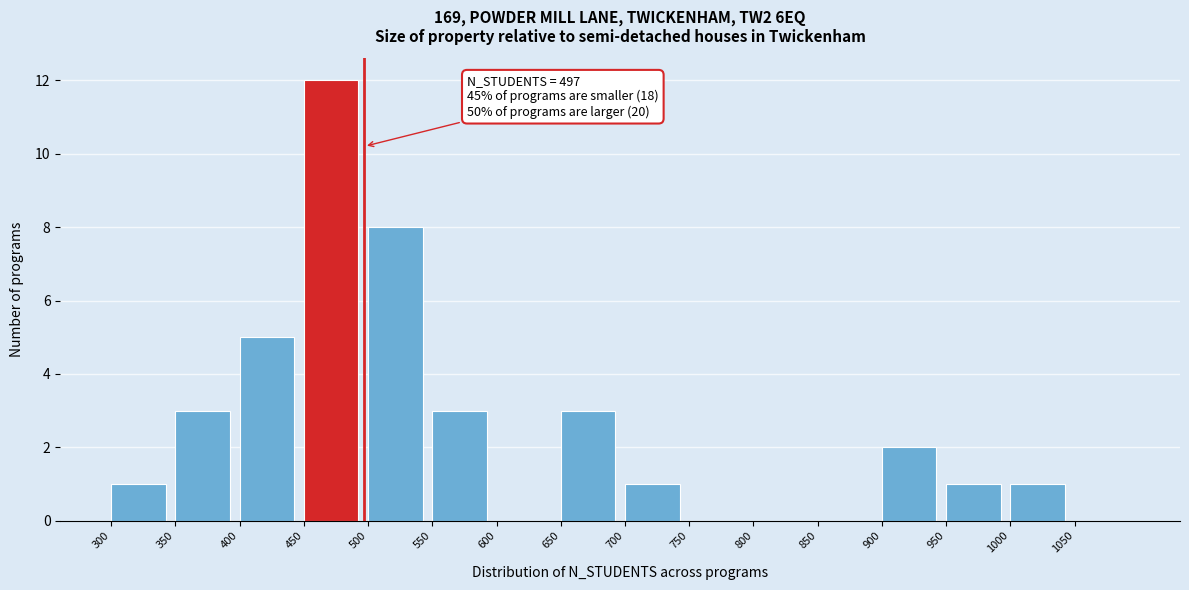

Over which range of the x-axis is the bar tallest?

450 to 500